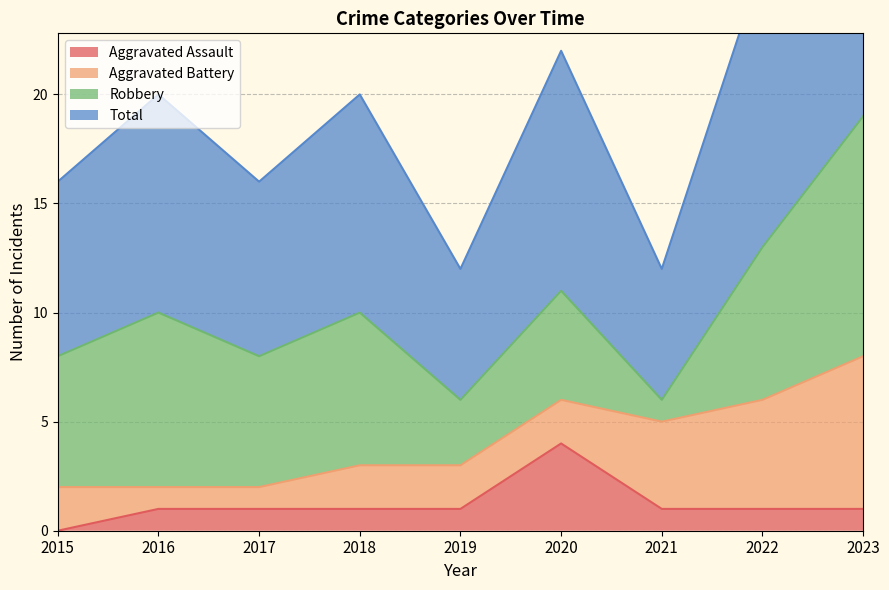

Rank the categories by Total value from lowest to highest.

2019, 2021, 2015, 2017, 2016, 2018, 2020, 2022, 2023